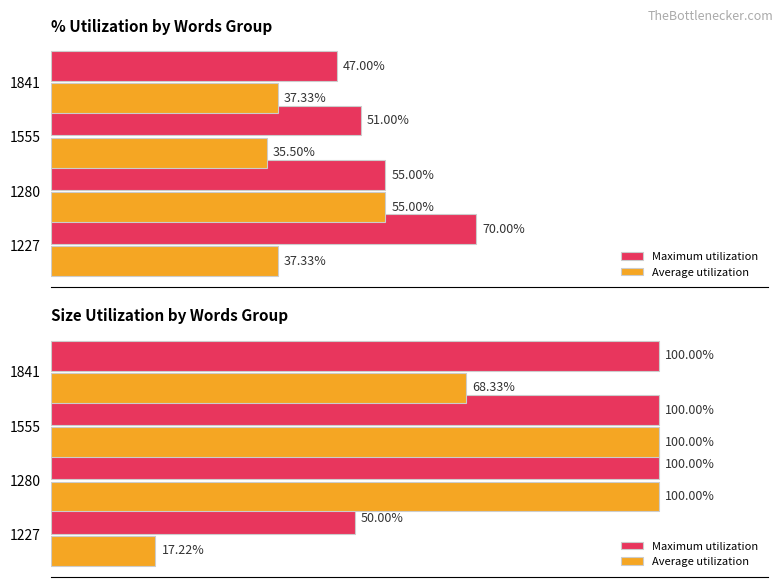

Between 1280 and 1555, which series saw the biggest shift?

Maximum utilization